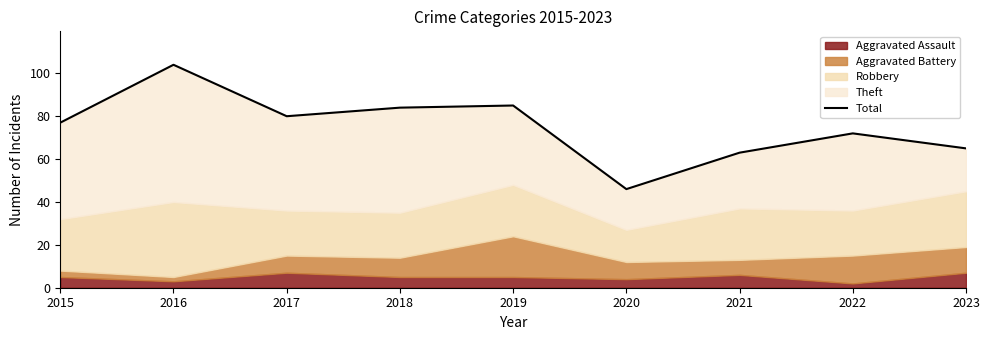

How many lines are shown in the chart?

1